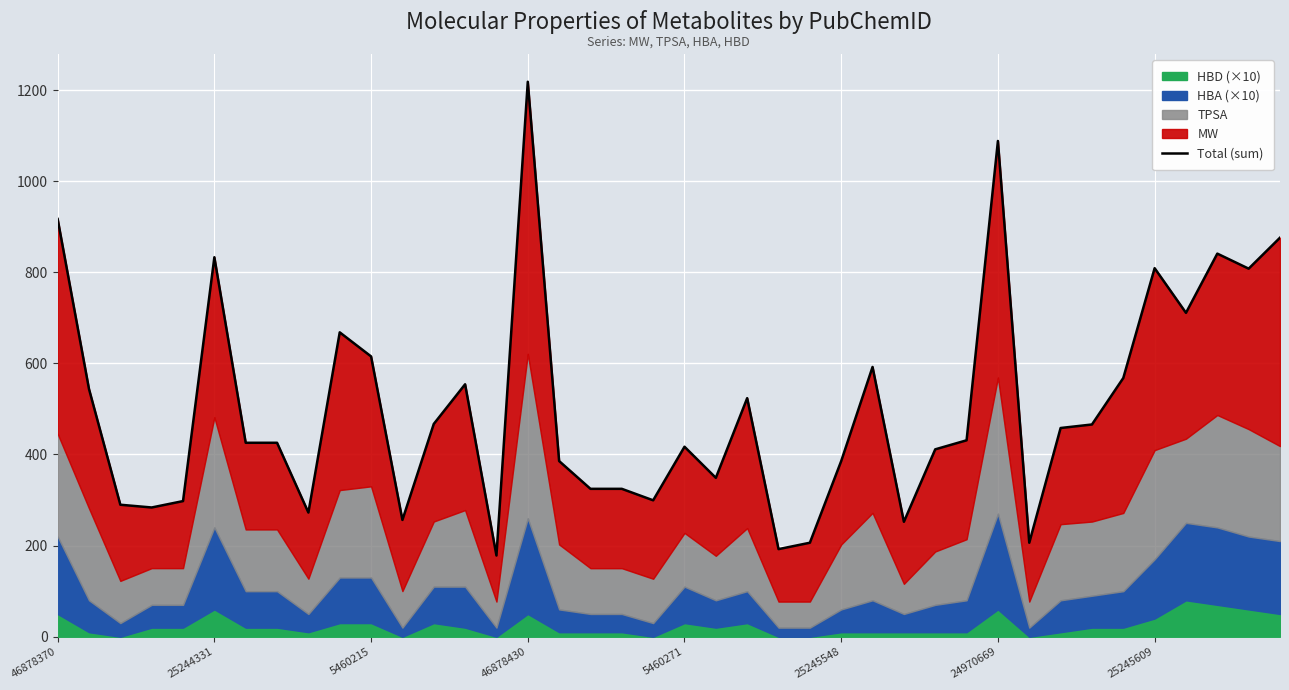

What is the minimum value shown in the chart?

178.3